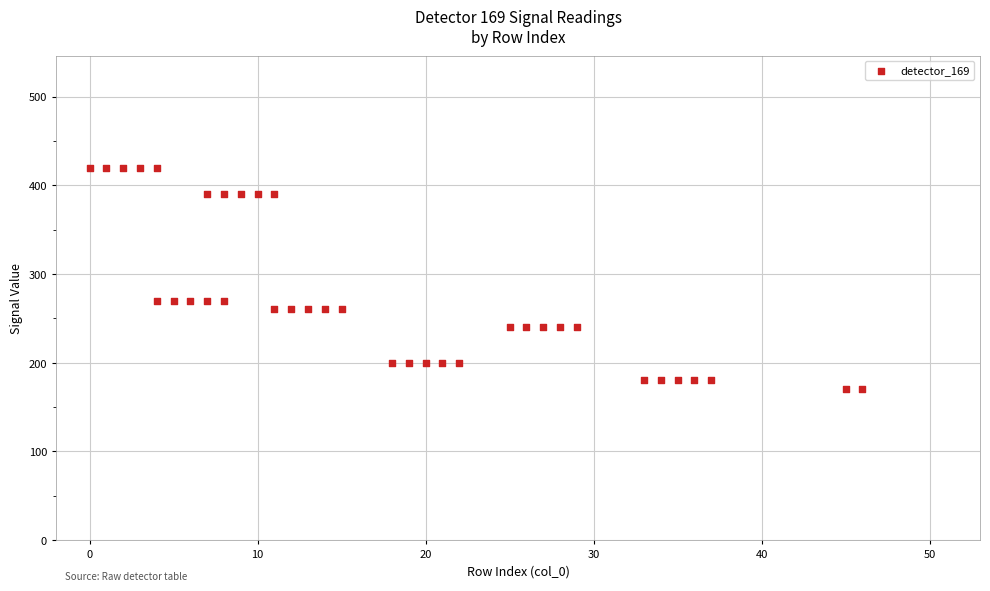

What is the range of X values (max minus min)?

46